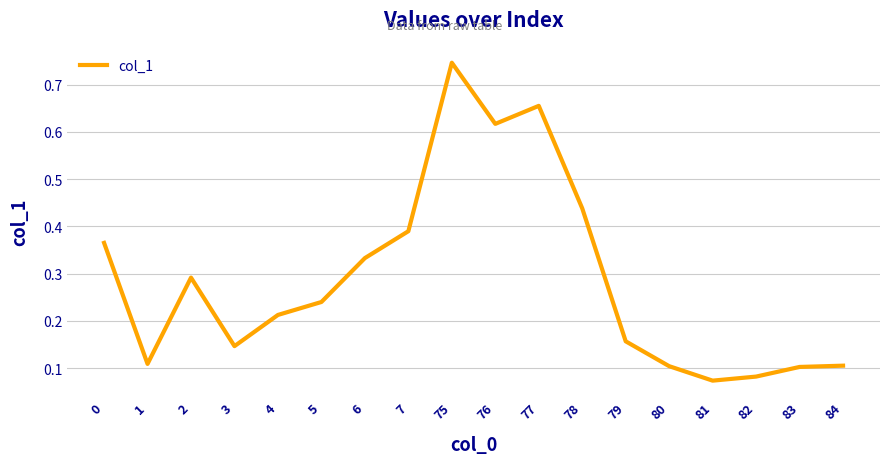

Does the chart display data point markers on the line(s)?

No